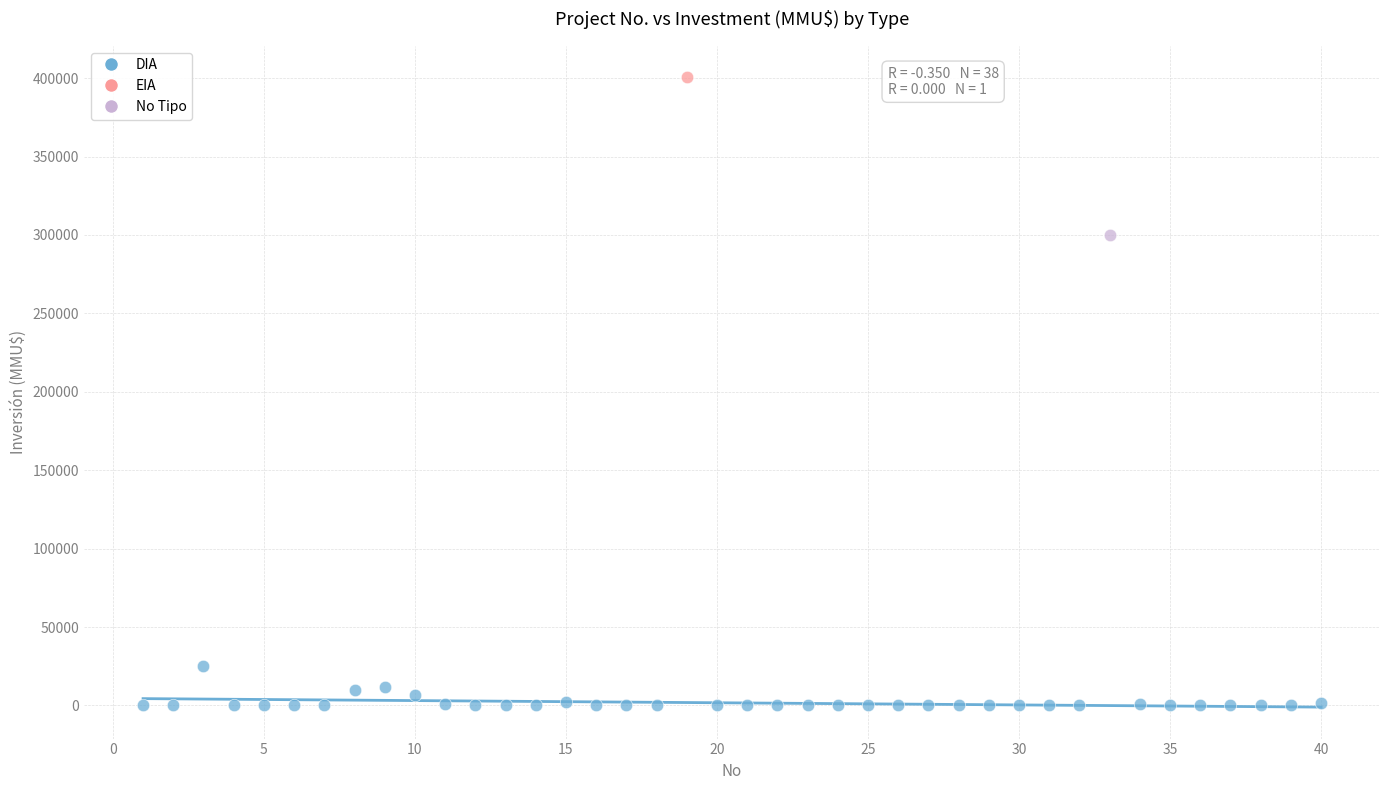

What are all the series names shown in the legend?

DIA, EIA, No Tipo